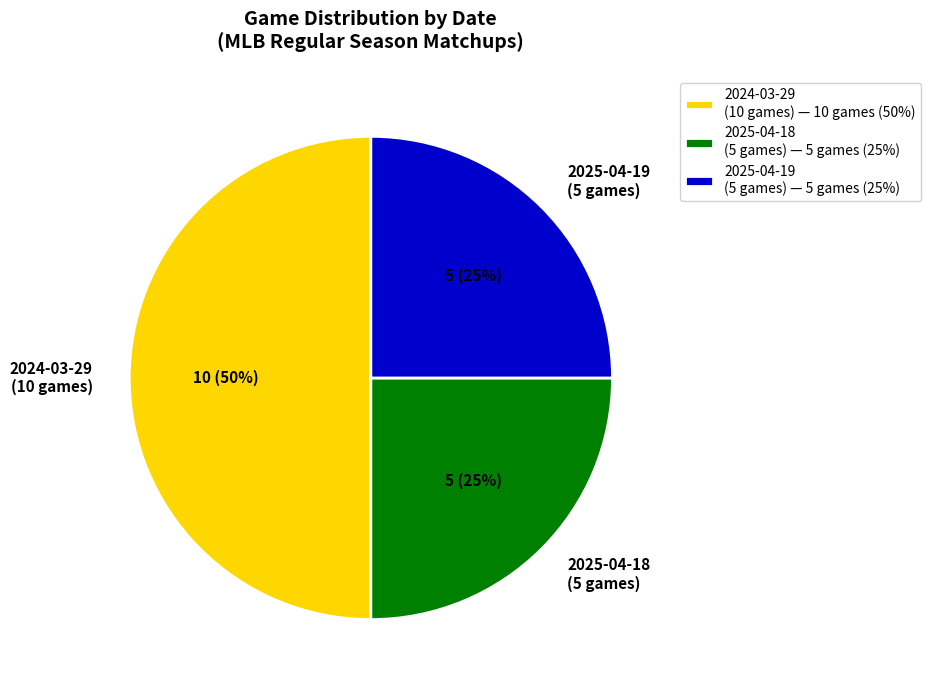

How many segments does this pie chart have?

3